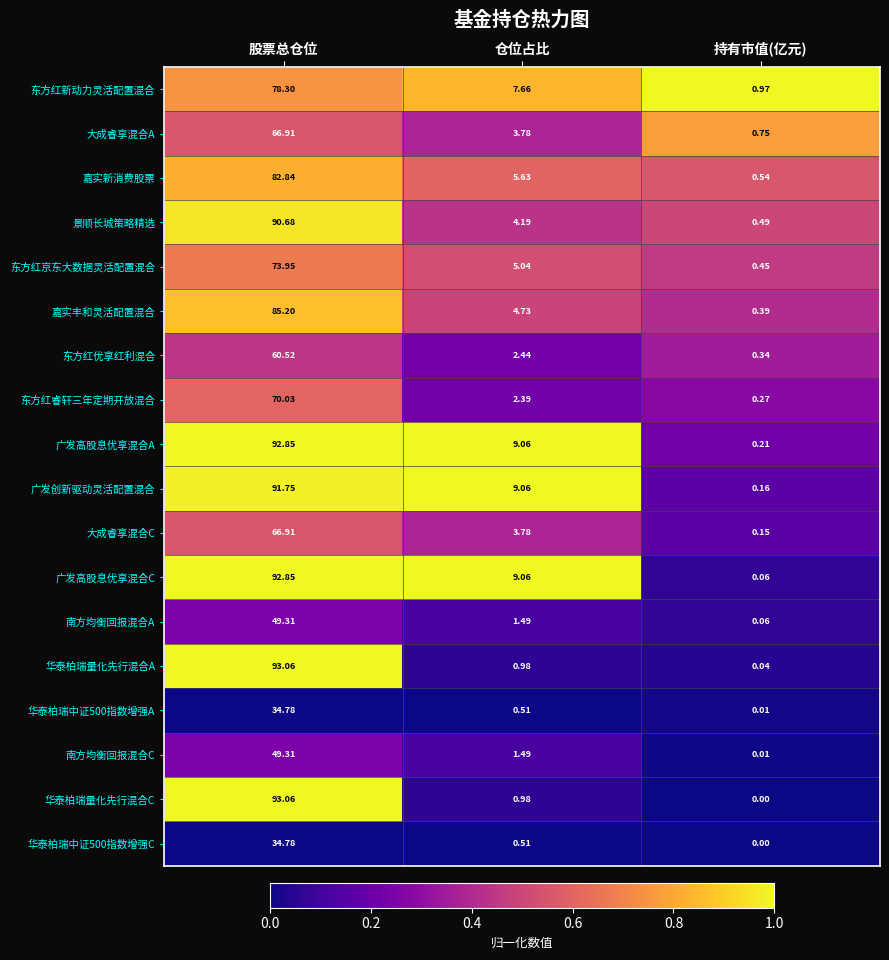

Where is 东方红京东大数据灵活配置混合 nearest to the value 37?

仓位占比